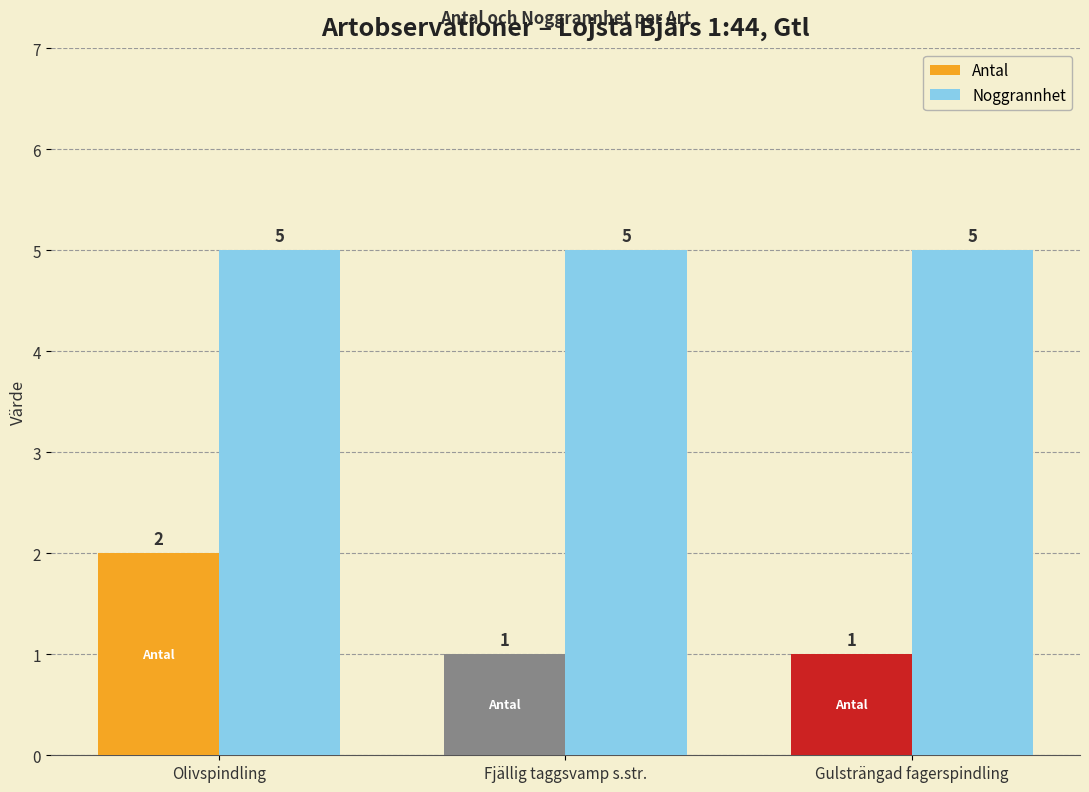

Rank the series at Gulsträngad fagerspindling from lowest to highest value.

Antal, Noggrannhet